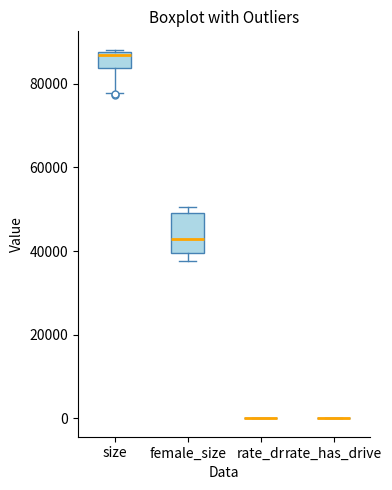

Comparing the boxes themselves (not the whiskers), which one is the tallest?

female_size